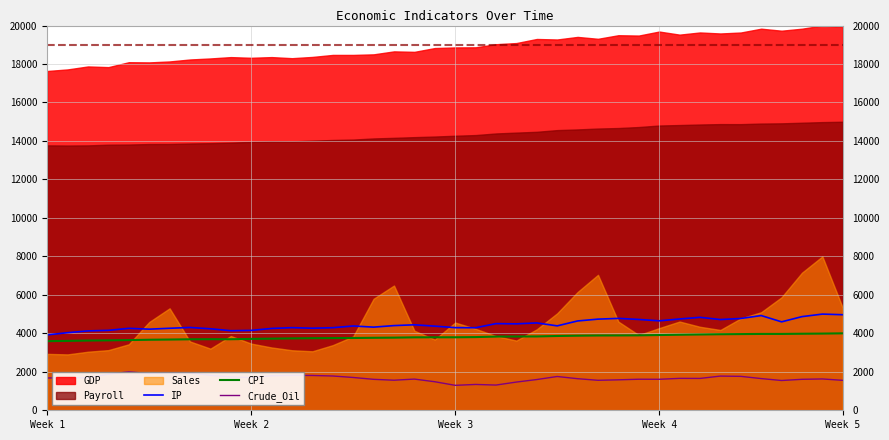

What is the lowest value of the CPI series?

3594.0